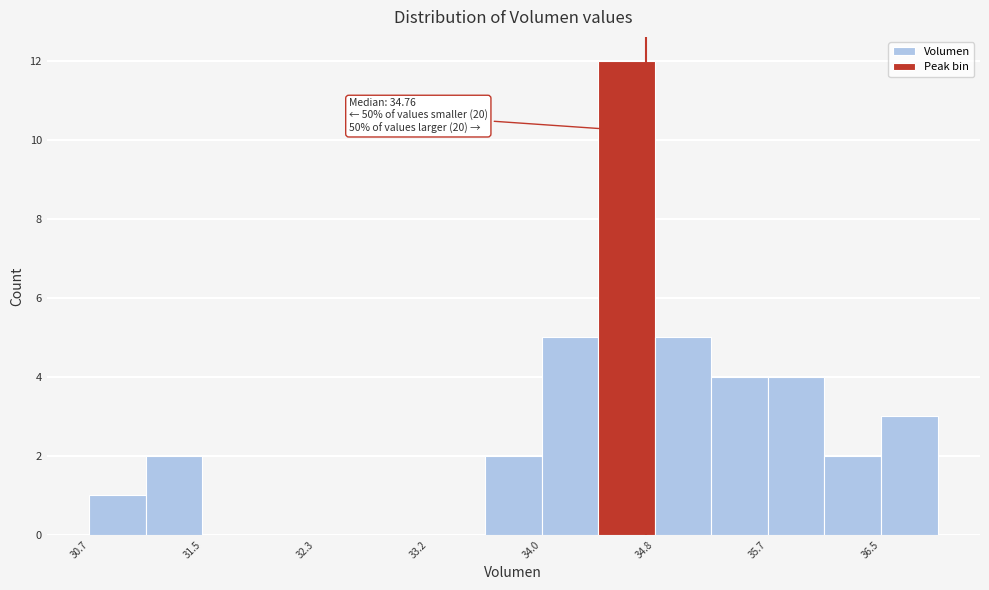

Over which range of the x-axis is the bar tallest?

34.4 to 34.8